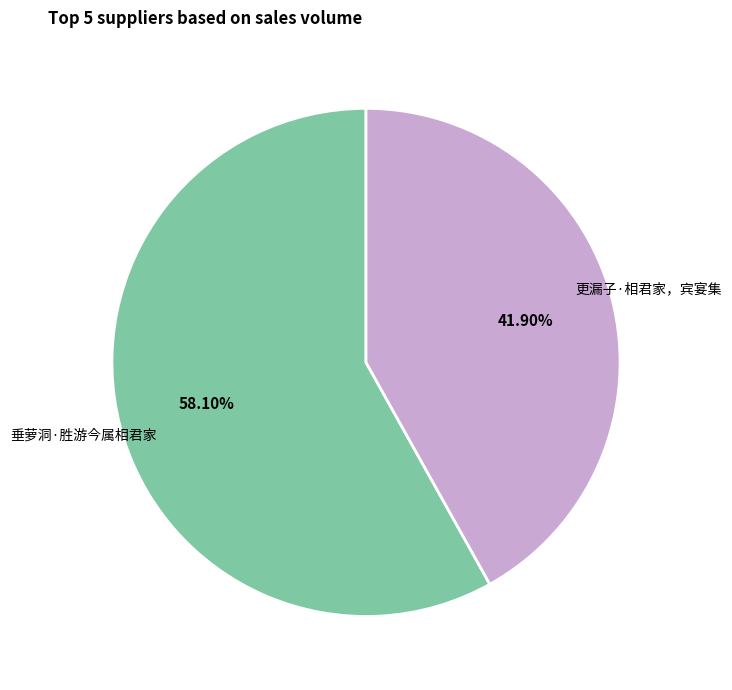

Which category has the biggest portion of the pie?

垂萝洞·胜游今属相君家